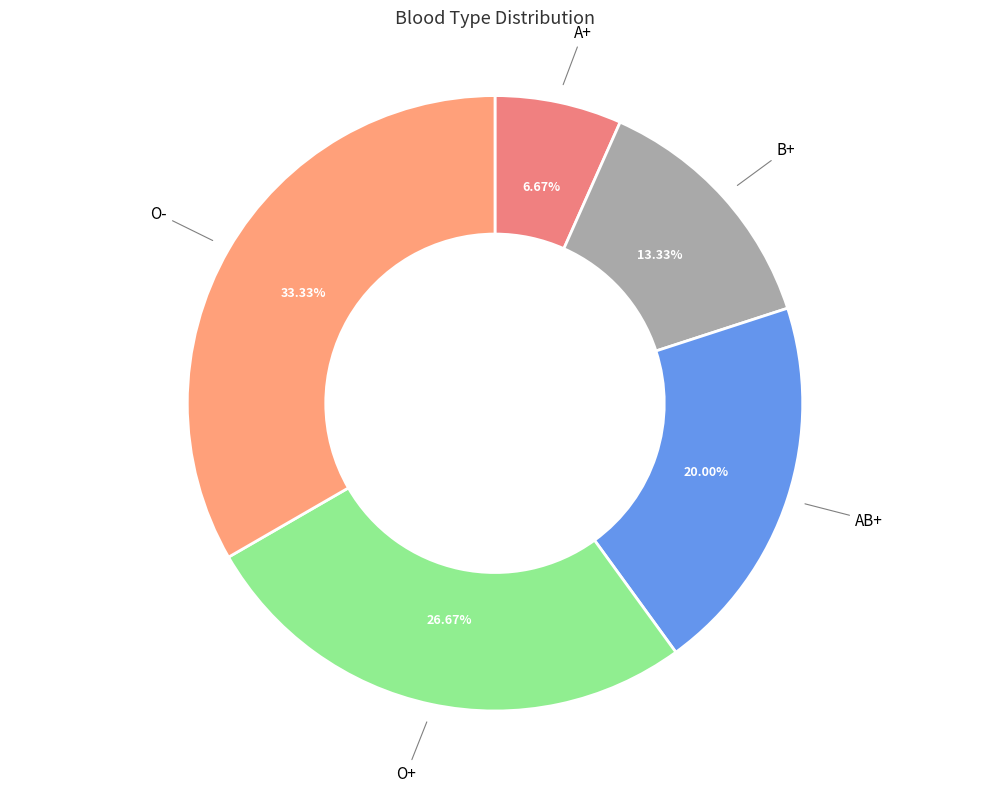

Rank the categories by value from lowest to highest.

A+, B+, AB+, O+, O-